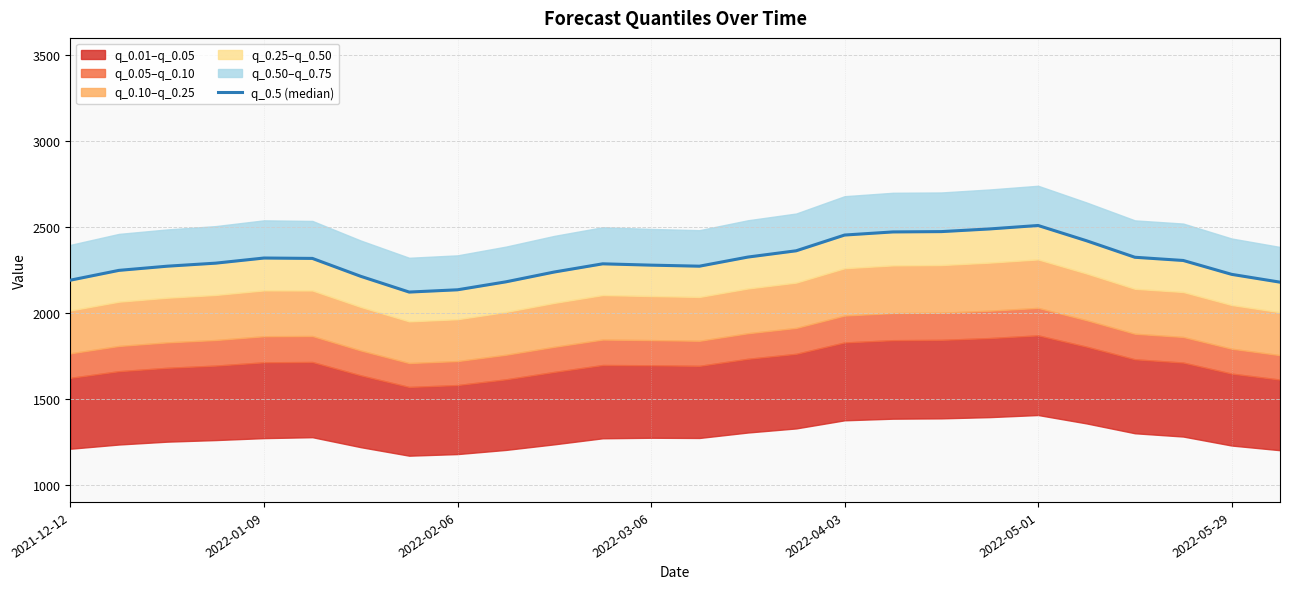

What is the sum of all values?

59887.5